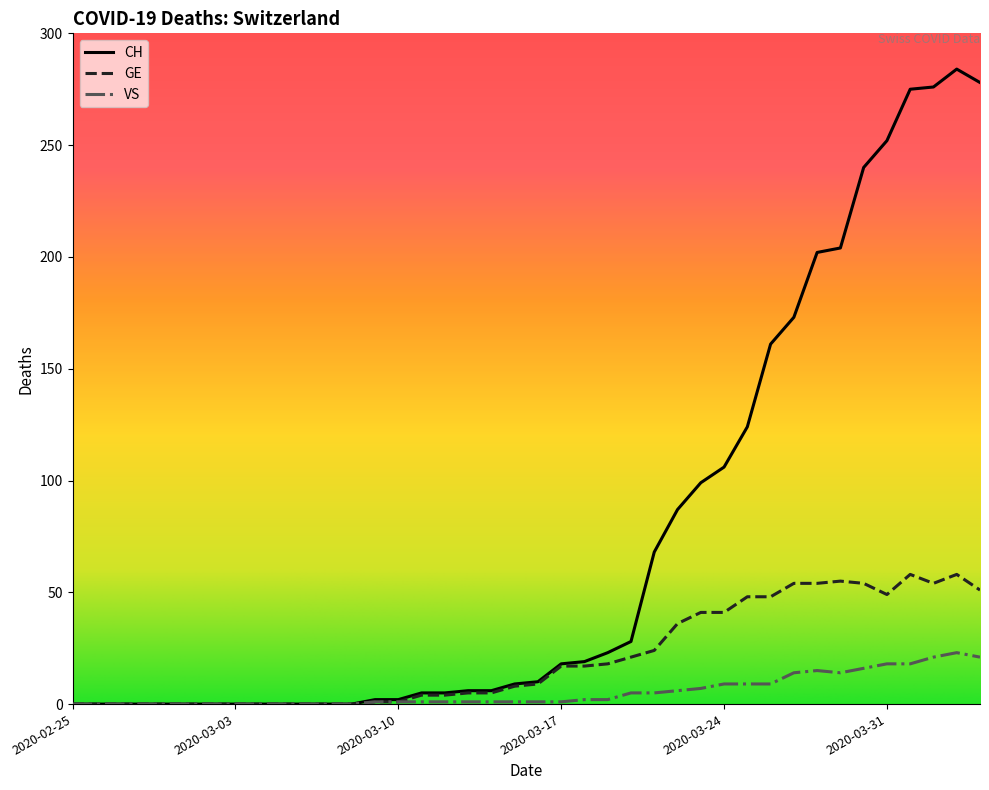

Which series has the largest total across all categories?

CH